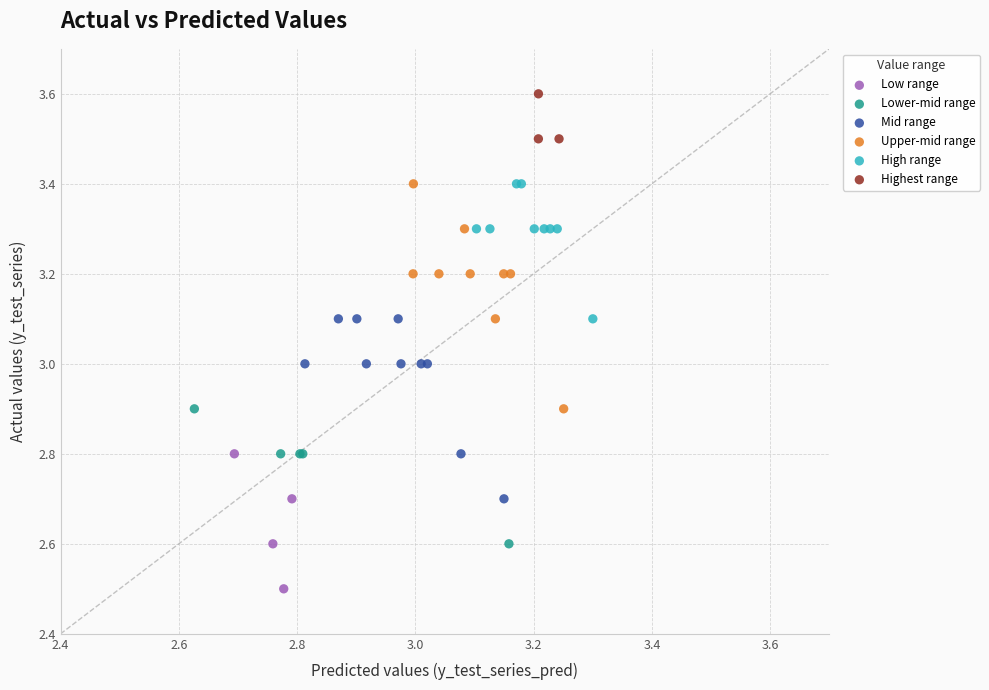

What are all the series names shown in the legend?

Low range, Lower-mid range, Mid range, Upper-mid range, High range, Highest range